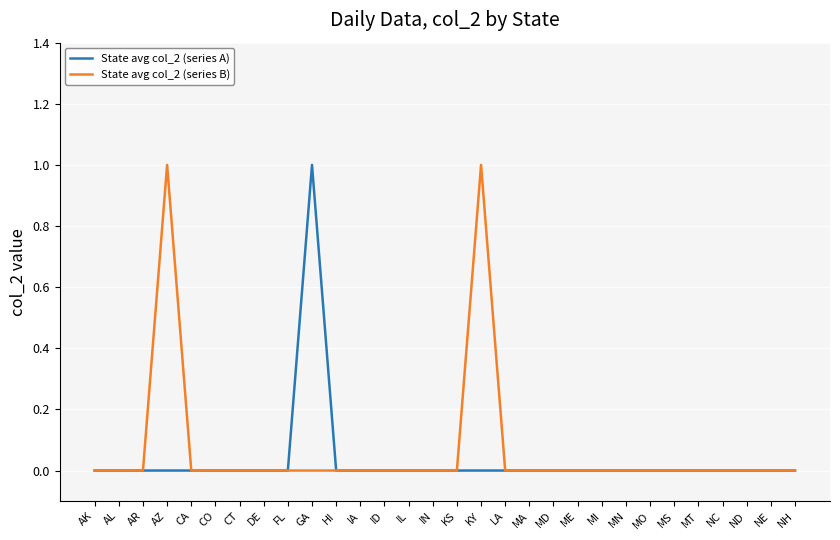

Reading left to right, transcribe all the data shown in this chart.

State avg col_2 (series A): 0	0	0	0	0	0	0	0	0	1	0	0	0	0	0	0	0	0	0	0	0	0	0	0	0	0	0	0	0	0
State avg col_2 (series B): 0	0	0	1	0	0	0	0	0	0	0	0	0	0	0	0	1	0	0	0	0	0	0	0	0	0	0	0	0	0